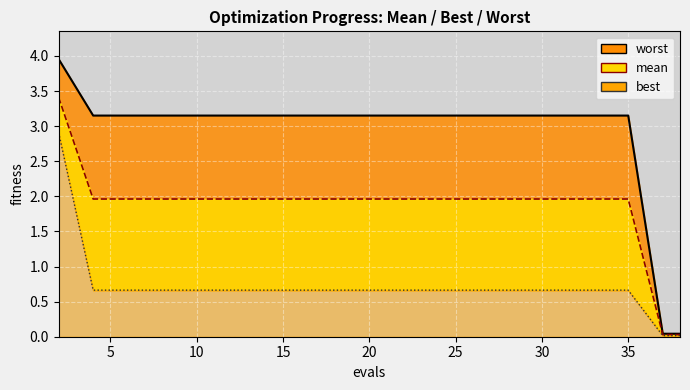

What is the difference between the second highest and minimum values in the mean series?

1.9